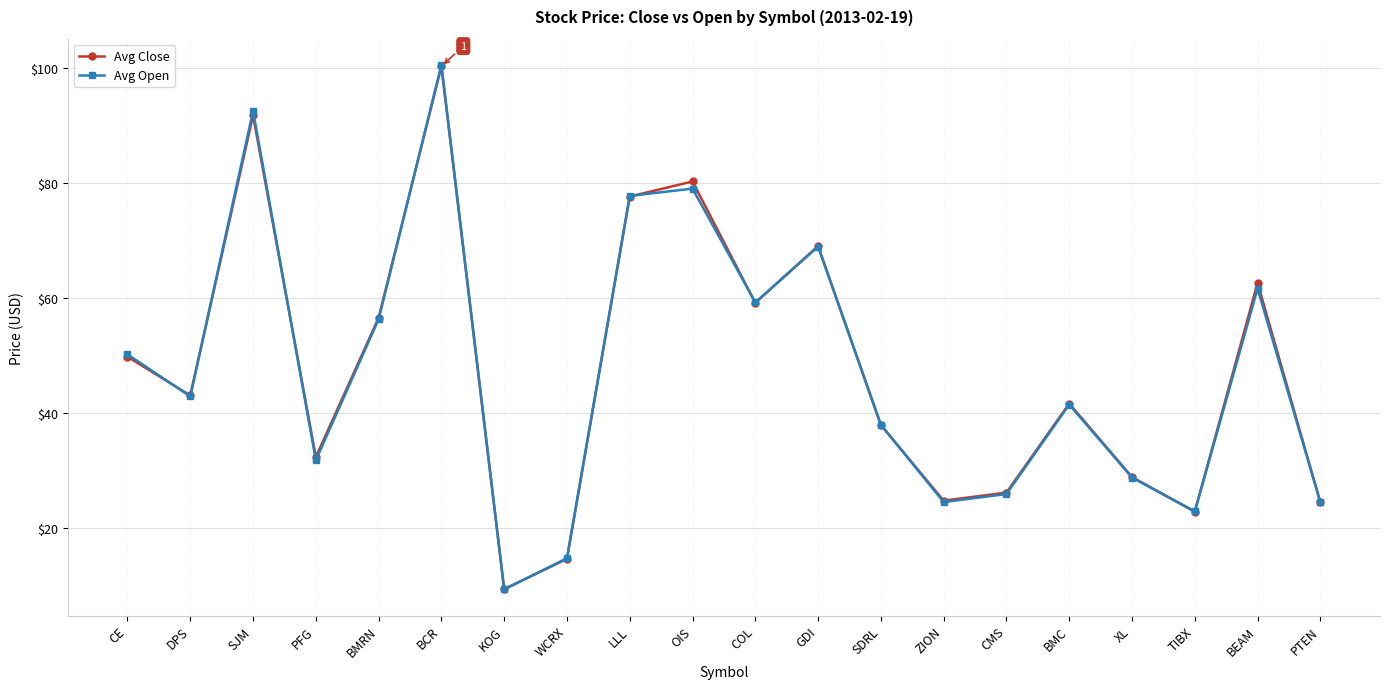

What is the difference between the maximum and minimum values in the Avg Open series?

91.3